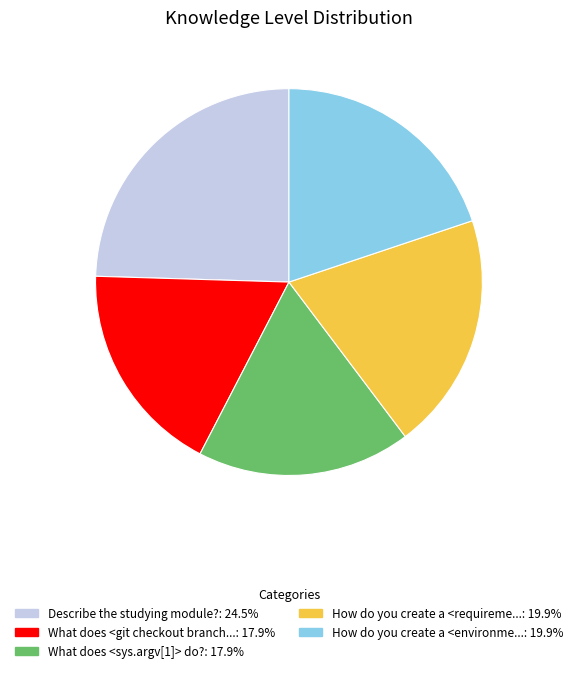

Is there a majority slice in this chart?

No